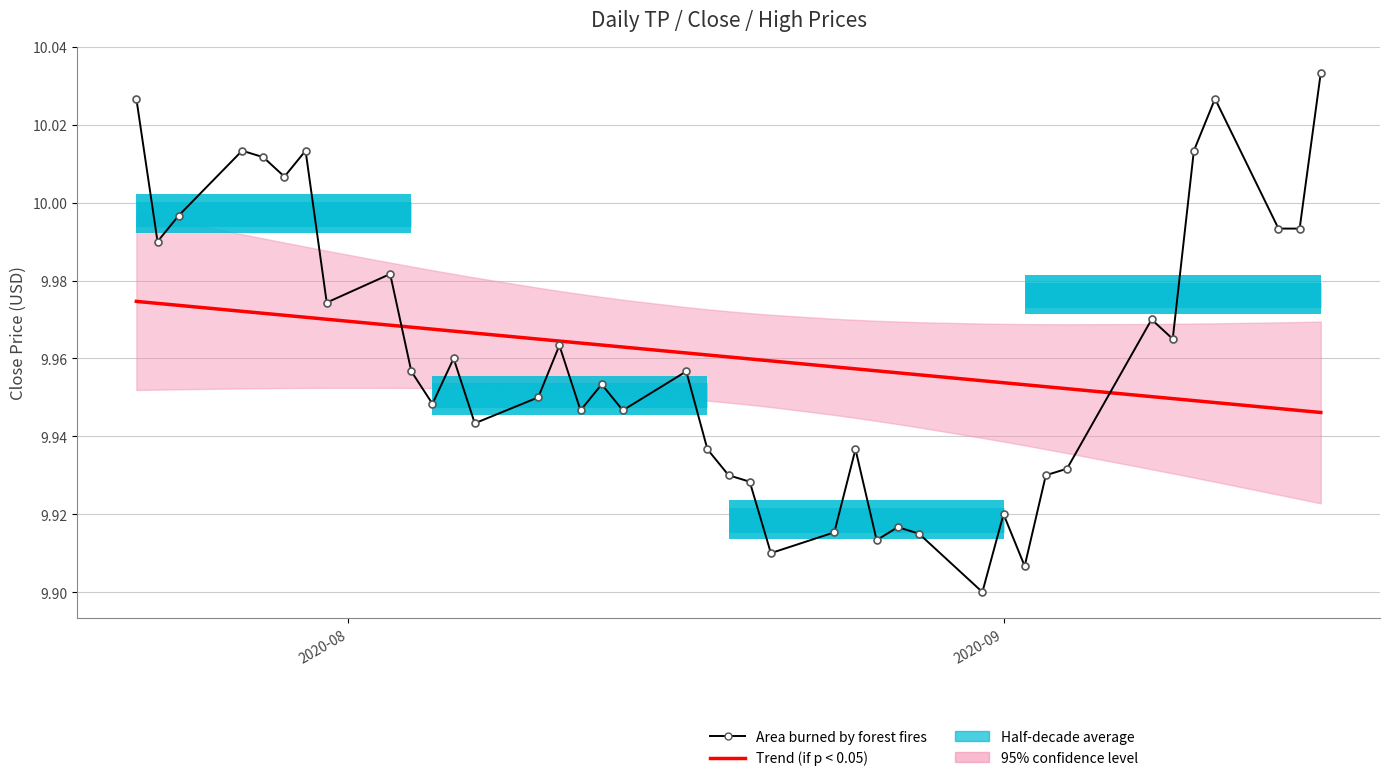

How many intersections are there between Area burned by forest fires and Trend (if p < 0.05)?

2